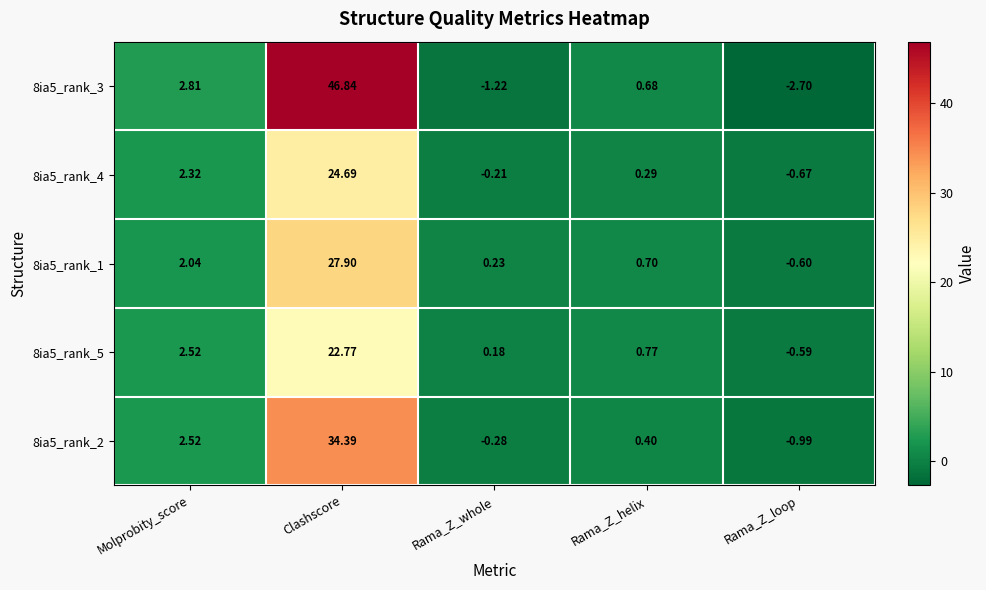

List the labels in order of 8ia5_rank_3 value, largest first.

Clashscore, Molprobity_score, Rama_Z_helix, Rama_Z_whole, Rama_Z_loop